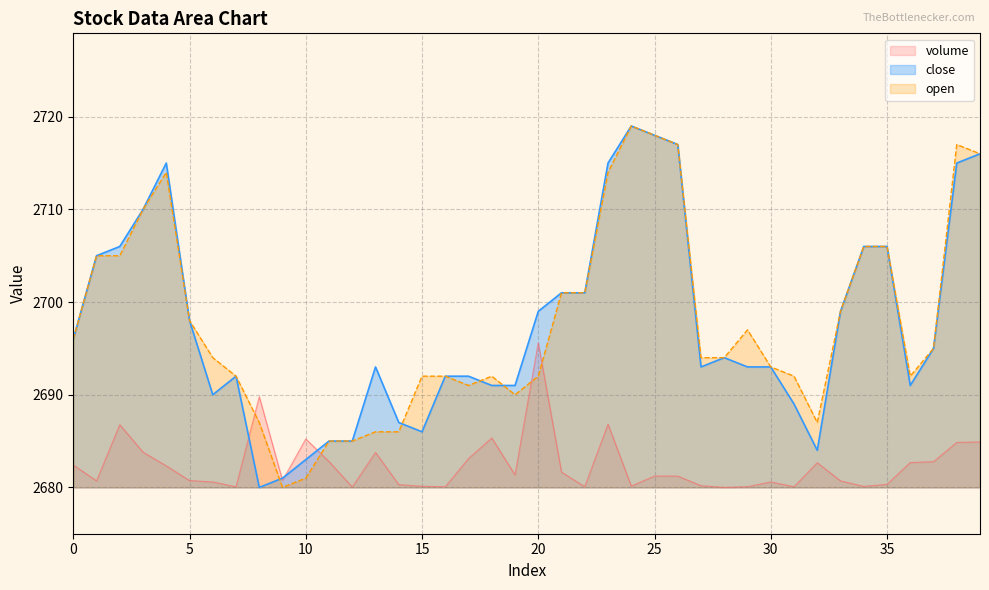

Reading left to right, extract all data points from this chart.

volume: 2682.4	2680.7	2686.8	2683.8	2682.3	2680.7	2680.6	2680.1	2689.8	2680.7	2685.2	2682.8	2680.0	2683.8	2680.3	2680.1	2680.1	2683.1	2685.3	2681.3	2695.6	2681.6	2680.1	2686.8	2680.1	2681.2	2681.2	2680.2	2680.0	2680.1	2680.6	2680.1	2682.7	2680.7	2680.1	2680.3	2682.7	2682.8	2684.9	2684.9
close: 2696.0	2705.0	2706.0	2710.0	2715.0	2698.0	2690.0	2692.0	2680.0	2681.0	2683.0	2685.0	2685.0	2693.0	2687.0	2686.0	2692.0	2692.0	2691.0	2691.0	2699.0	2701.0	2701.0	2715.0	2719.0	2718.0	2717.0	2693.0	2694.0	2693.0	2693.0	2689.0	2684.0	2699.0	2706.0	2706.0	2691.0	2695.0	2715.0	2716.0
open: 2696.0	2705.0	2705.0	2710.0	2714.0	2698.0	2694.0	2692.0	2687.0	2680.0	2681.0	2685.0	2685.0	2686.0	2686.0	2692.0	2692.0	2691.0	2692.0	2690.0	2692.0	2701.0	2701.0	2714.0	2719.0	2718.0	2717.0	2694.0	2694.0	2697.0	2693.0	2692.0	2687.0	2699.0	2706.0	2706.0	2692.0	2695.0	2717.0	2716.0